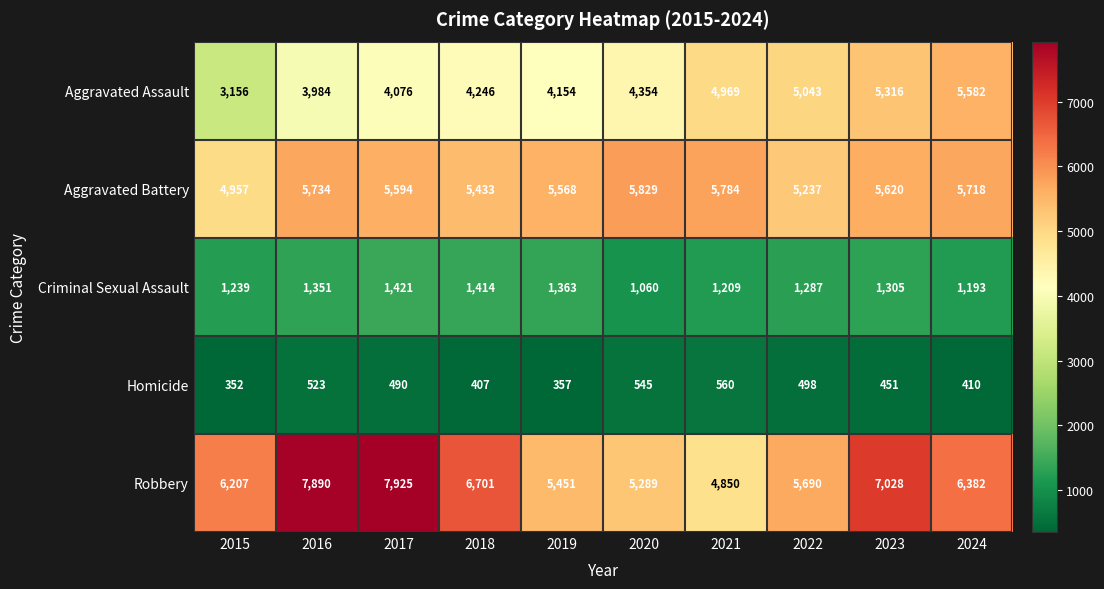

What is the difference between the second highest and second lowest values in the Aggravated Assault series?

1332